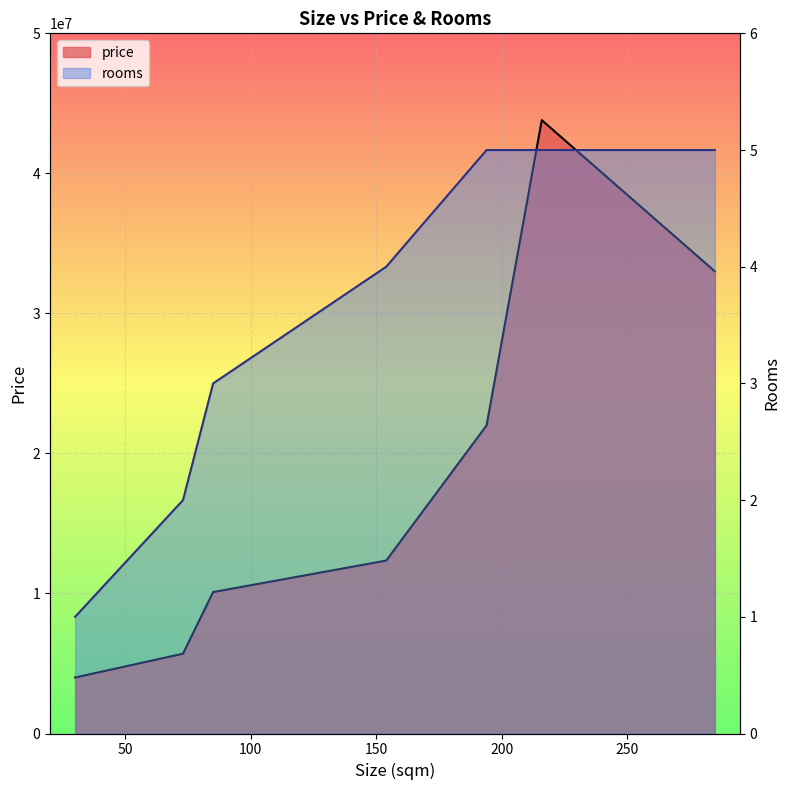

What is the change in value from 30 to 85?

+2